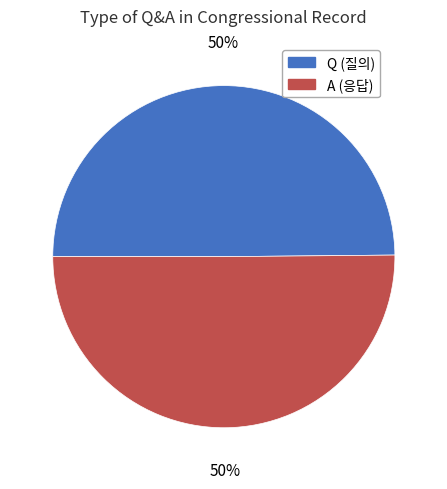

The A slice represents 37% of the pie. True or false?

False